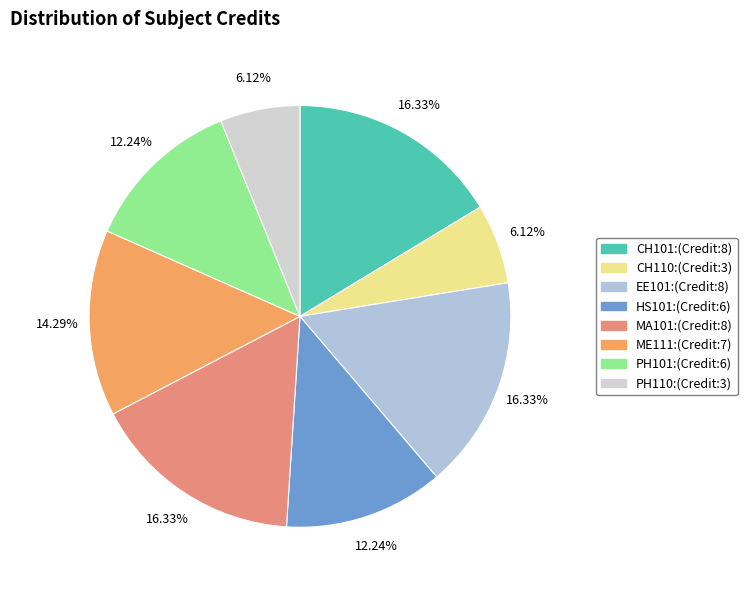

Count the number of slices in the pie.

8